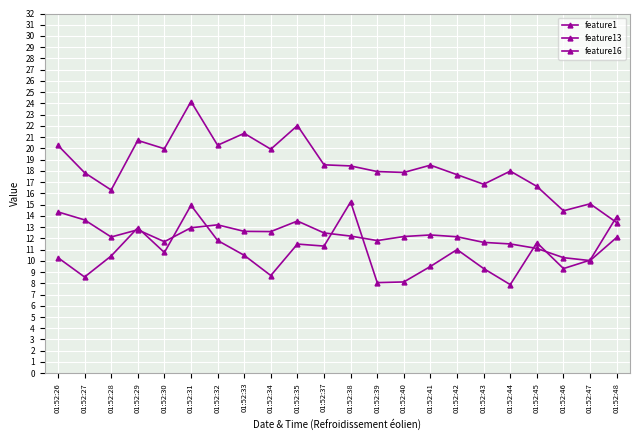

At 01:52:27, list the series in order from smallest to largest.

feature13, feature16, feature1